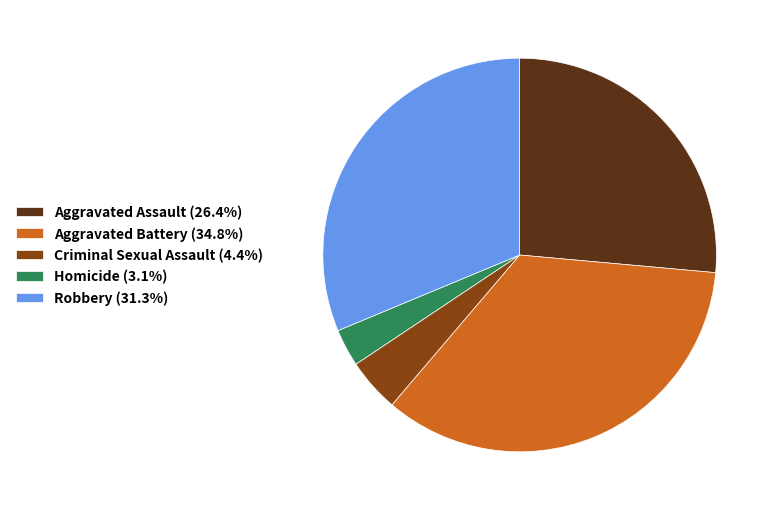

Which slice is the smallest?

Homicide